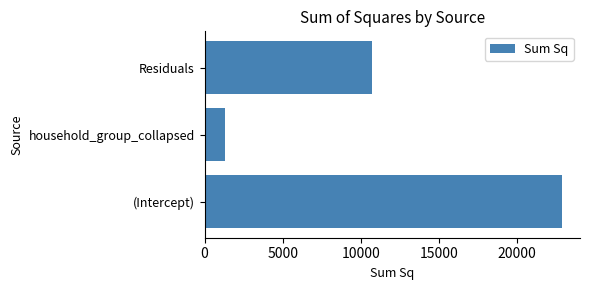

Which category has the highest value across all series?

(Intercept)